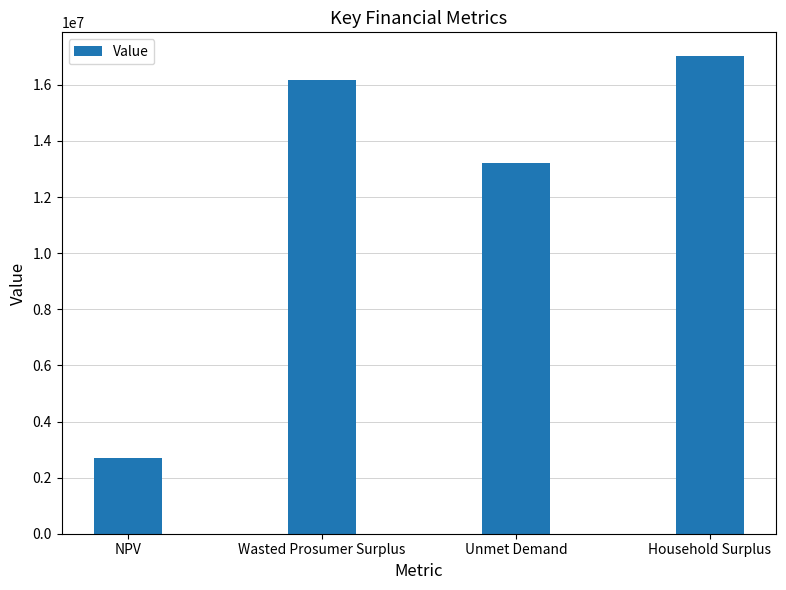

Approximately how many times larger is the value at Unmet Demand compared to Wasted Prosumer Surplus?

0.8